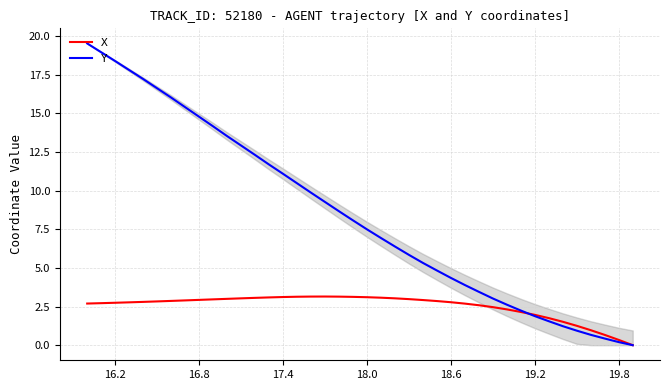

True or false: X and Y intersect in this chart.

True